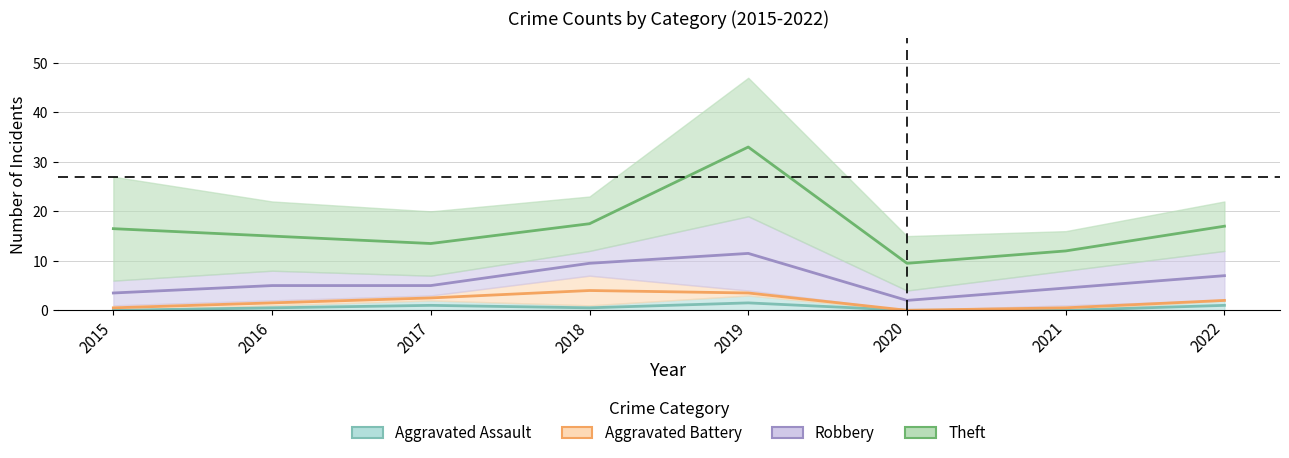

The value of Theft at 2018 is 5. True or false?

False